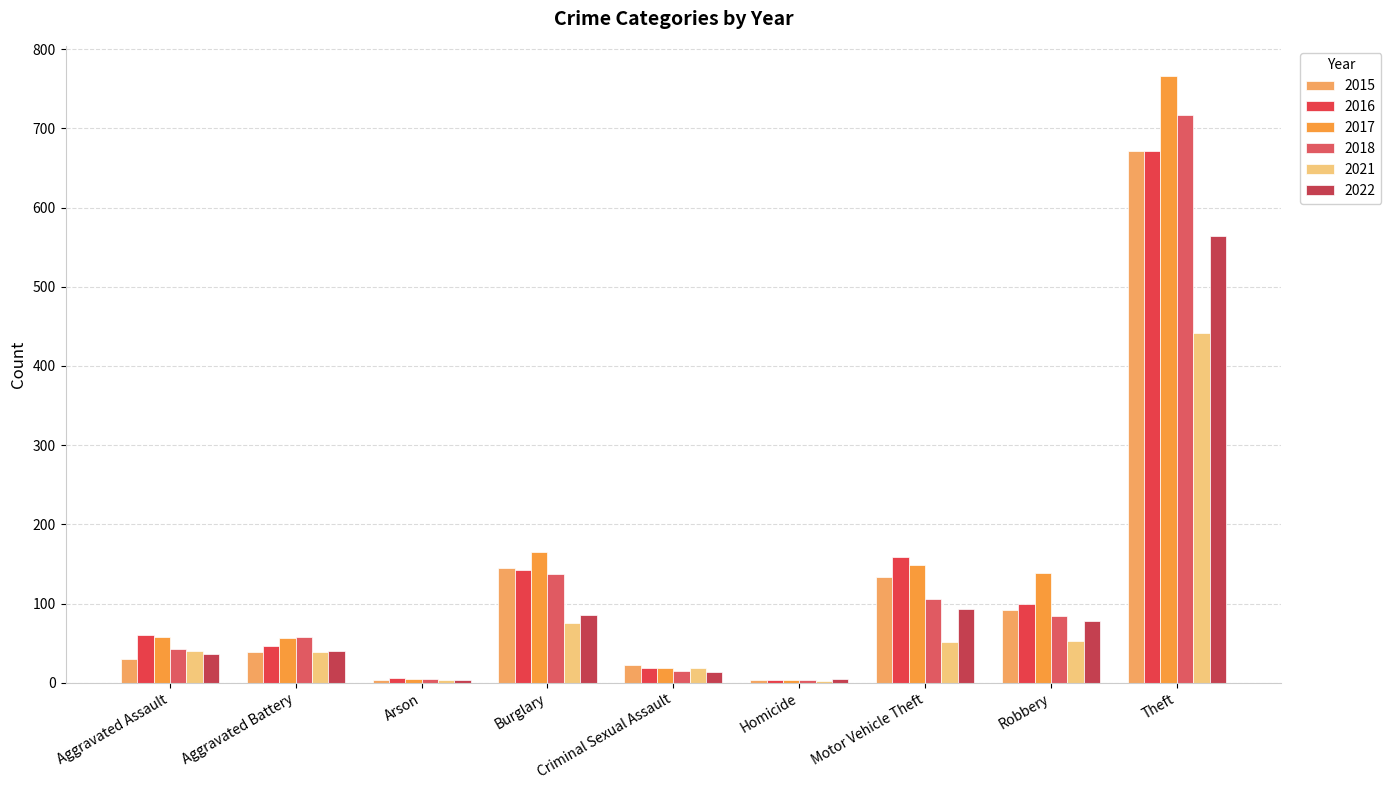

What is the sum of all 2018 values?

1168